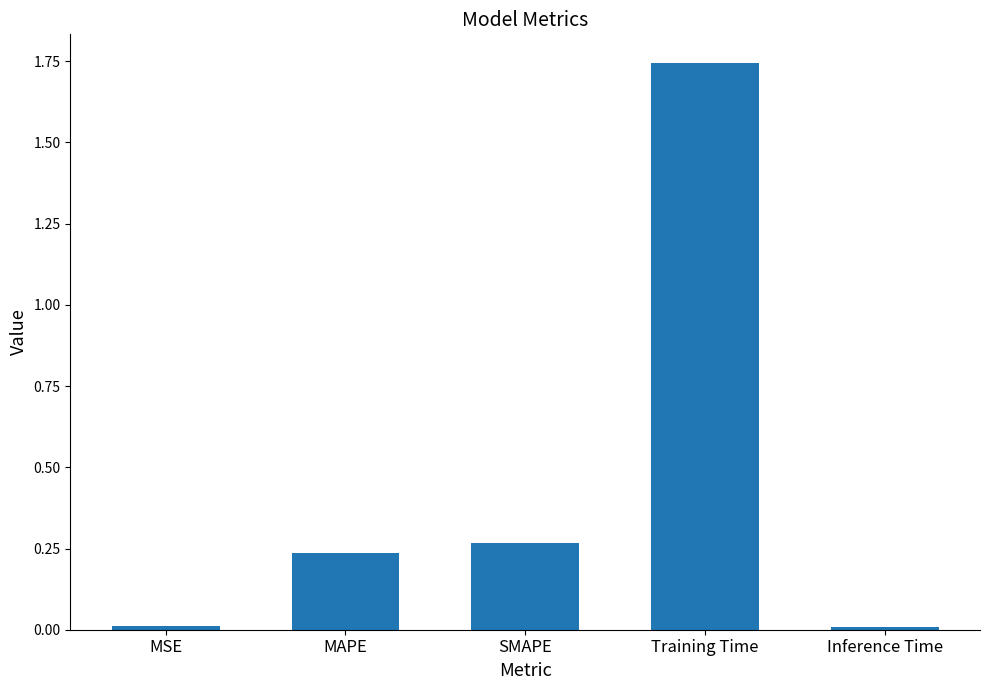

What position from the left is Training Time?

4